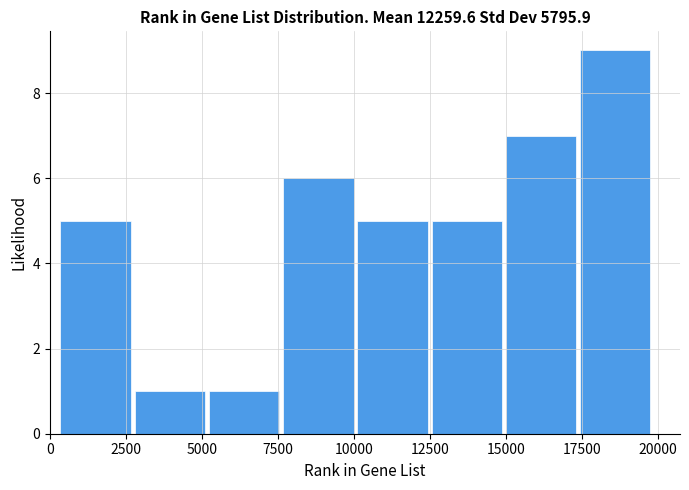

Over which range of the x-axis is the bar tallest?

17500 to 20000